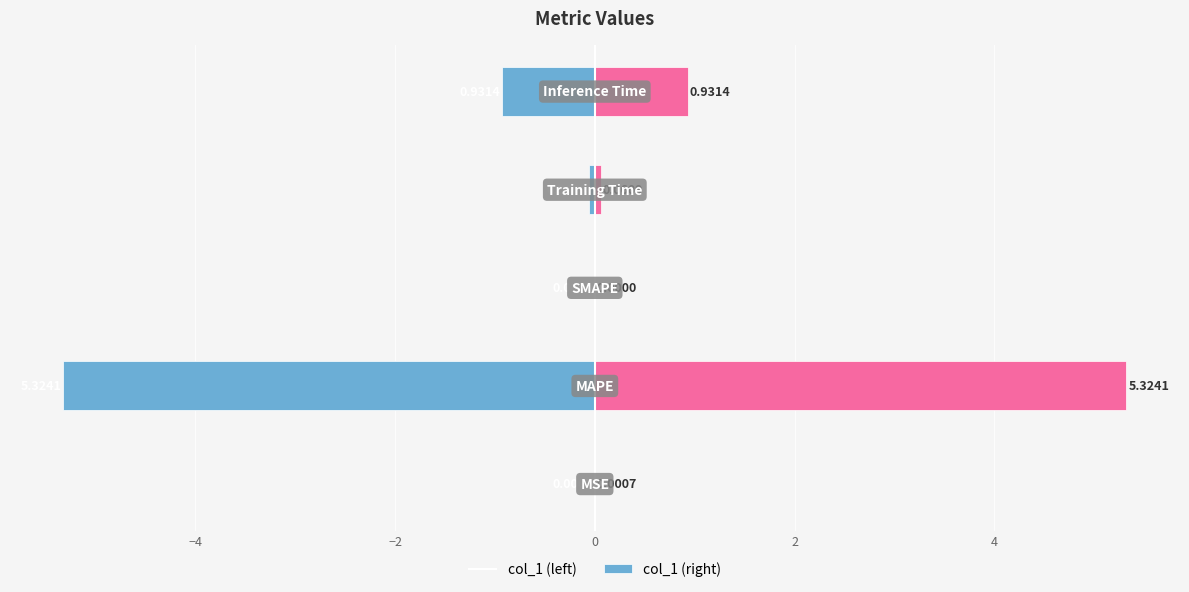

Does the chart contain stacked bars?

No